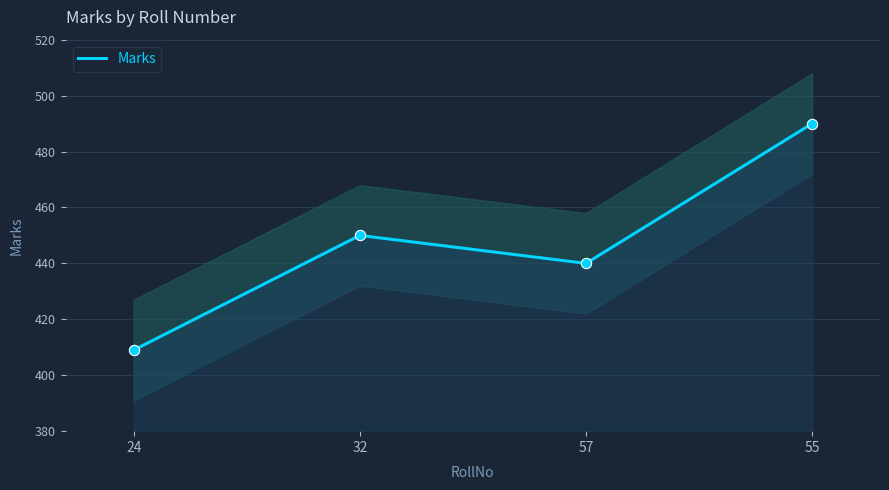

Between 57 and 32, which is larger?

32